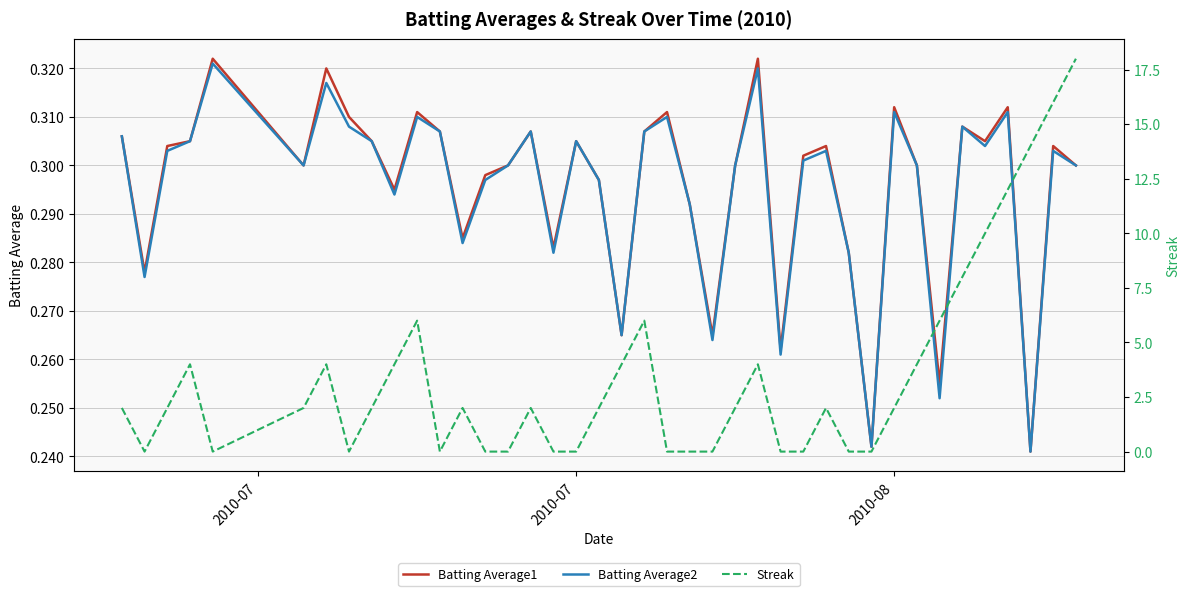

True or false: Batting Average1 and Batting Average2 intersect in this chart.

False